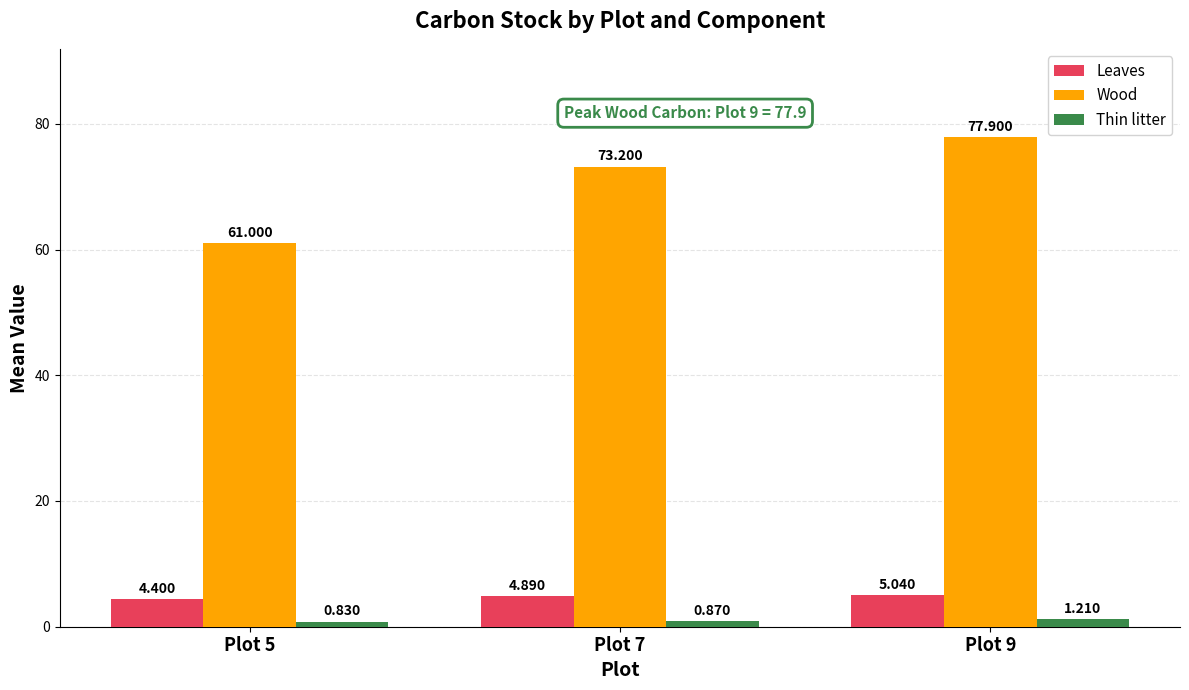

How many series are shown in this chart?

3